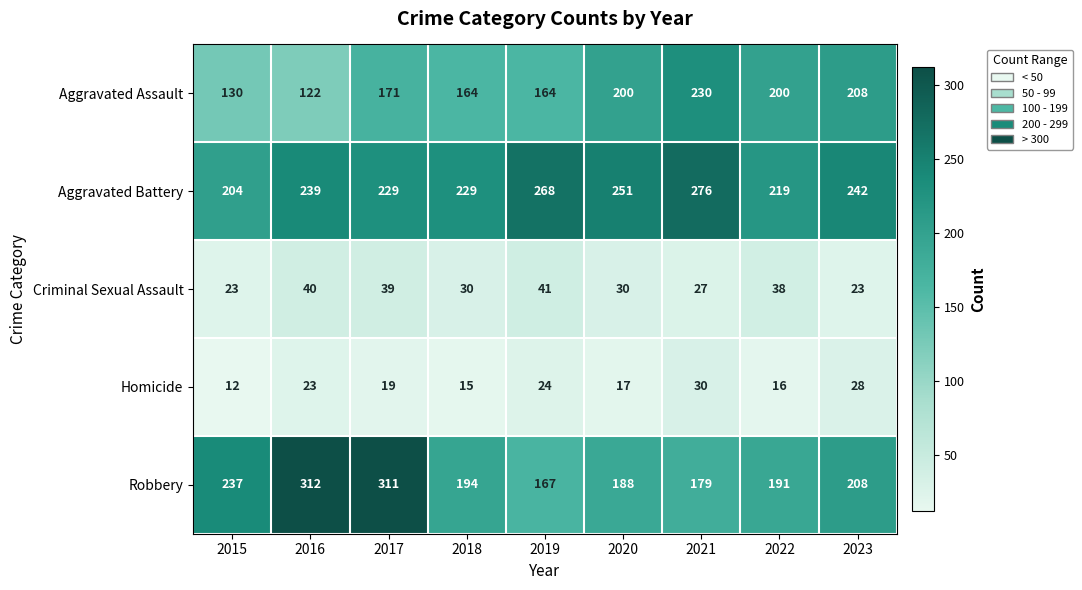

The value of Robbery at 2015 is 154. True or false?

False